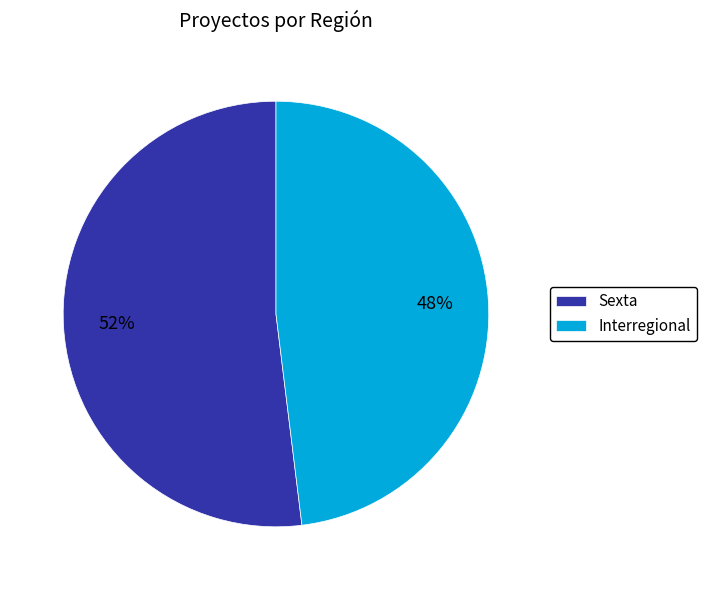

Is the sum of Sexta and Interregional greater than half?

Yes